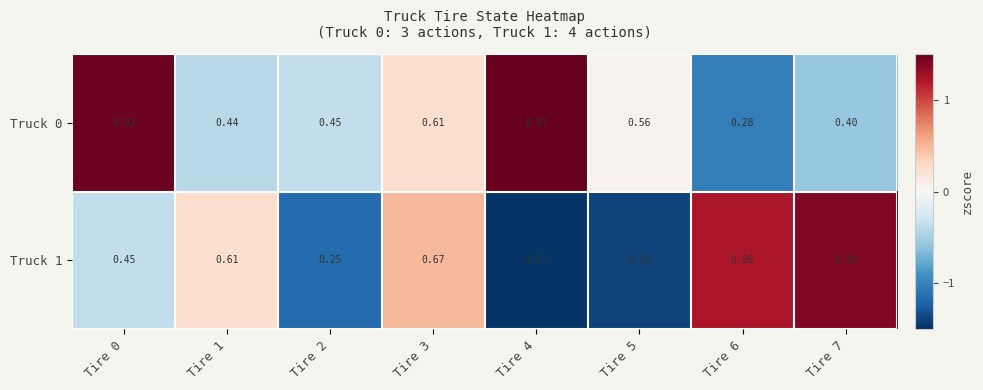

Is the value of Truck 1 at Tire 0 greater than the value of Truck 0 at Tire 6?

Yes